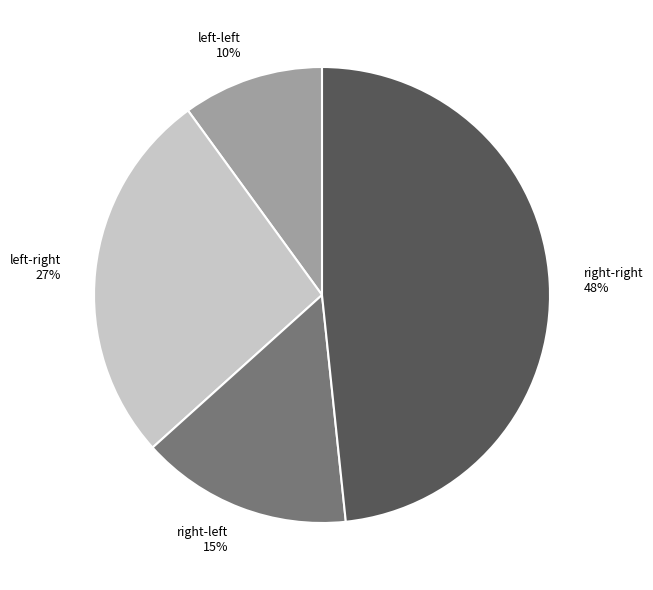

Rank the categories by value from lowest to highest.

left-left, right-left, left-right, right-right